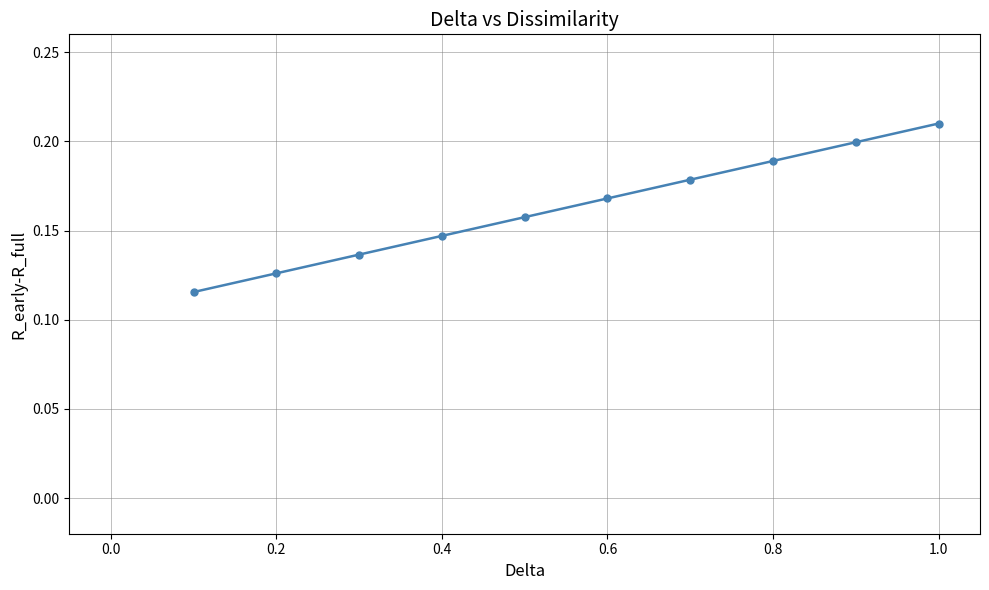

What is the sum of all values?

1.6